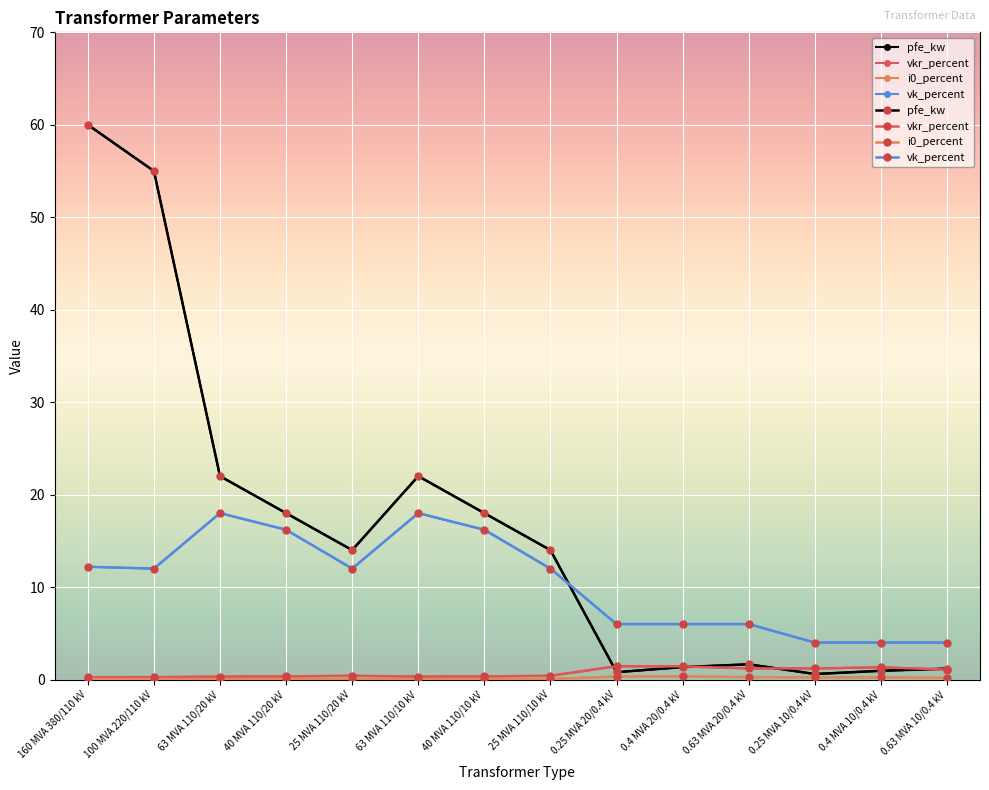

True or false: i0_percent and pfe_kw cross at least once.

False